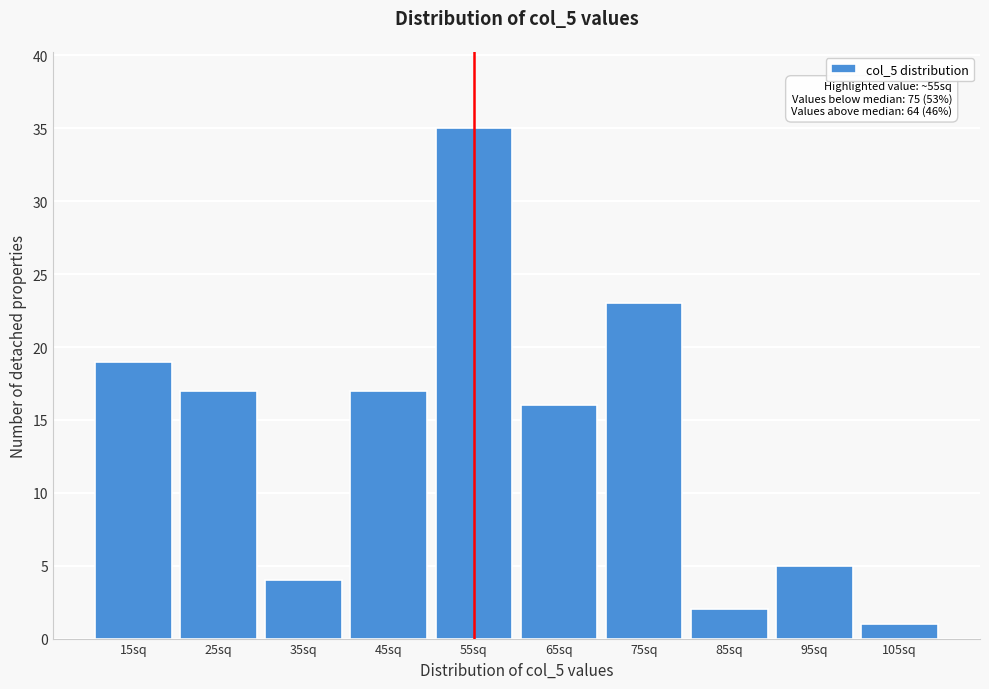

Over which range of the x-axis is the bar tallest?

50 to 60